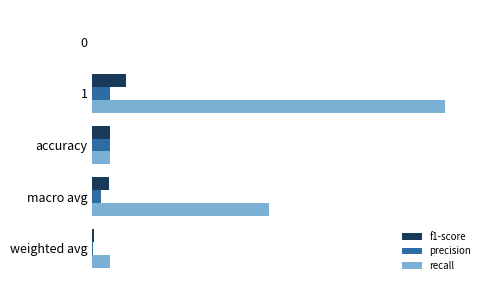

What are all the series names shown in the legend?

f1-score, precision, recall